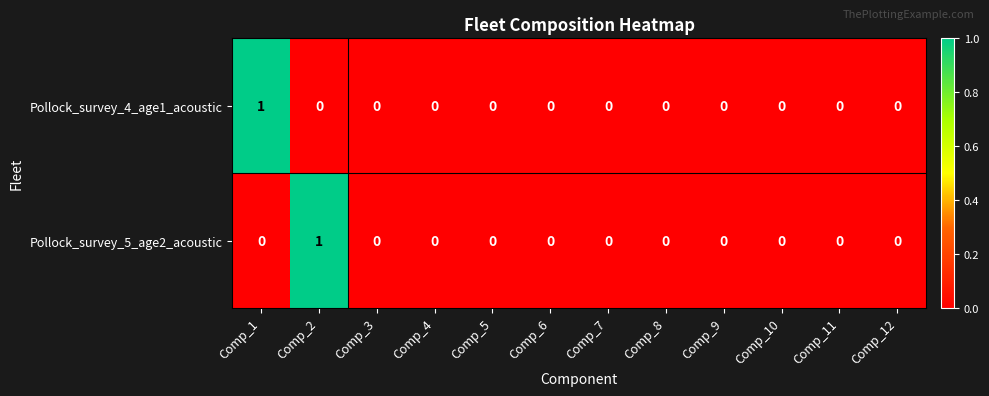

Count the Pollock_survey_5_age2_acoustic values in the range 0 to 1.

12